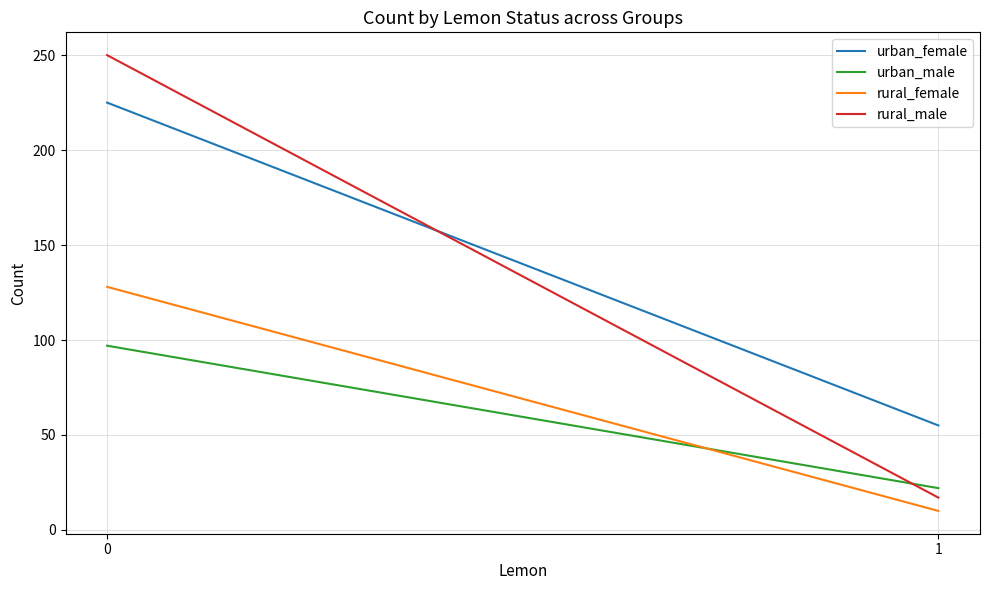

What is the total value across all series at 1?

104